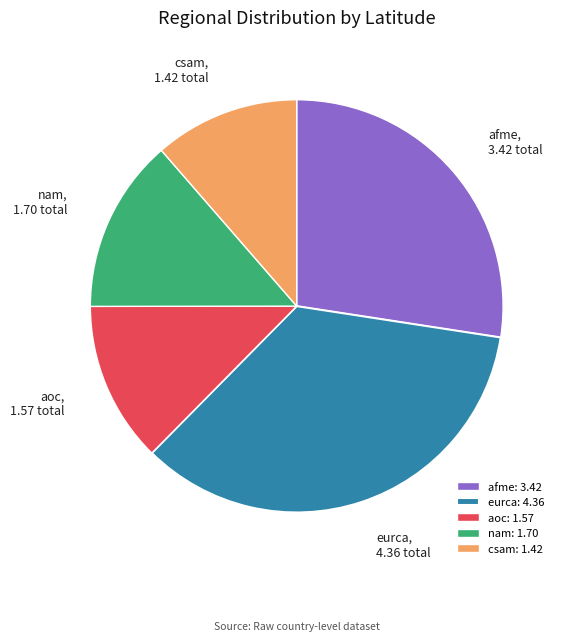

Which has a higher value, nam: 1.70 or afme: 3.42?

afme: 3.42